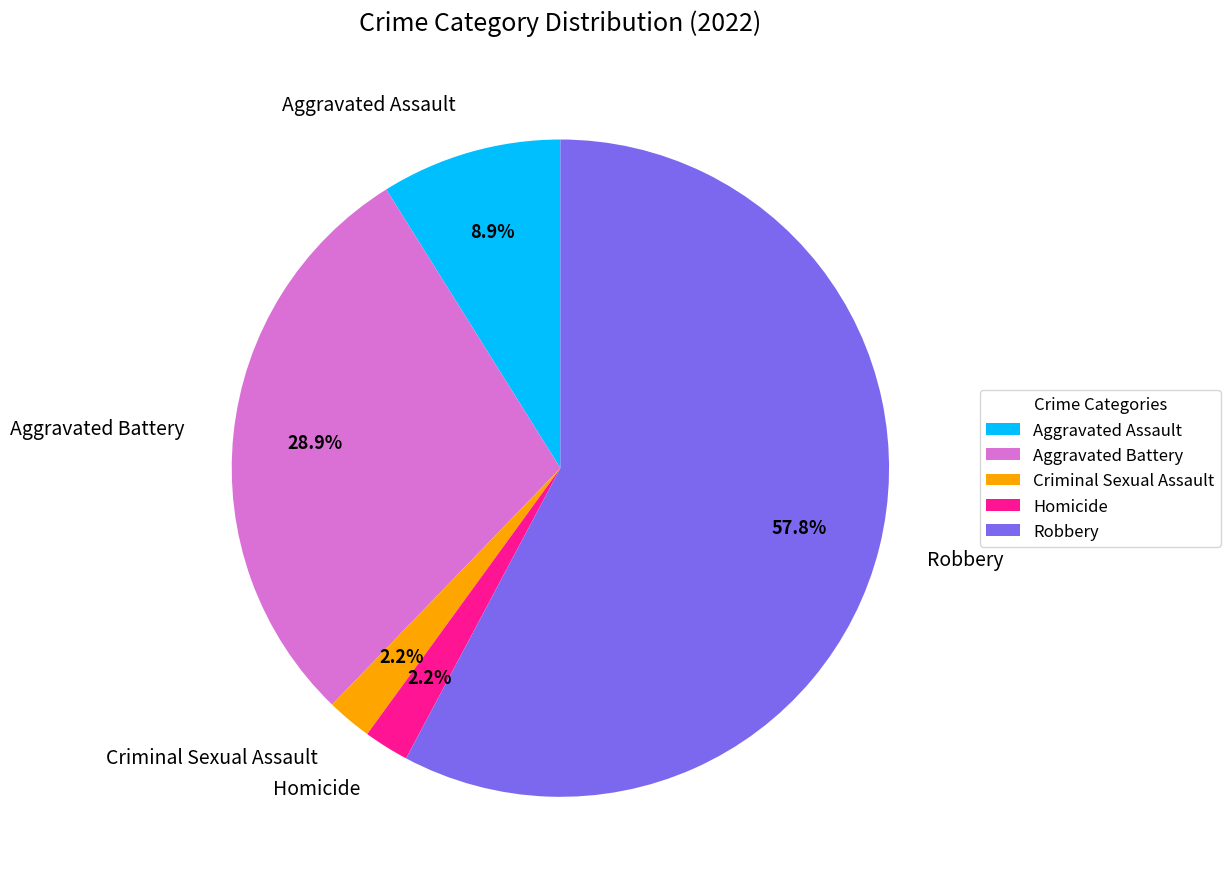

Which slice is the largest?

Robbery